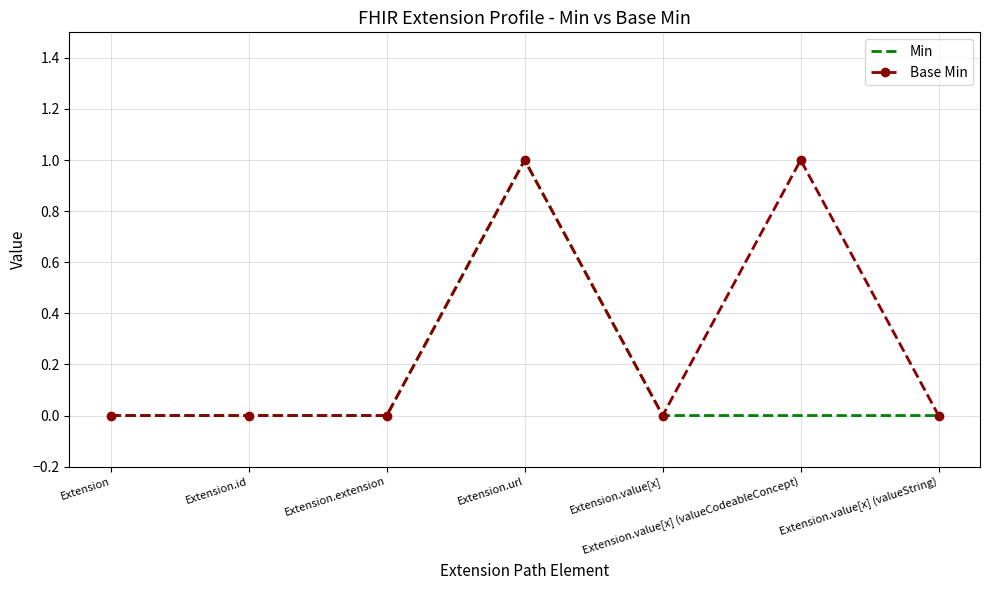

What position from the right is Extension.extension?

5